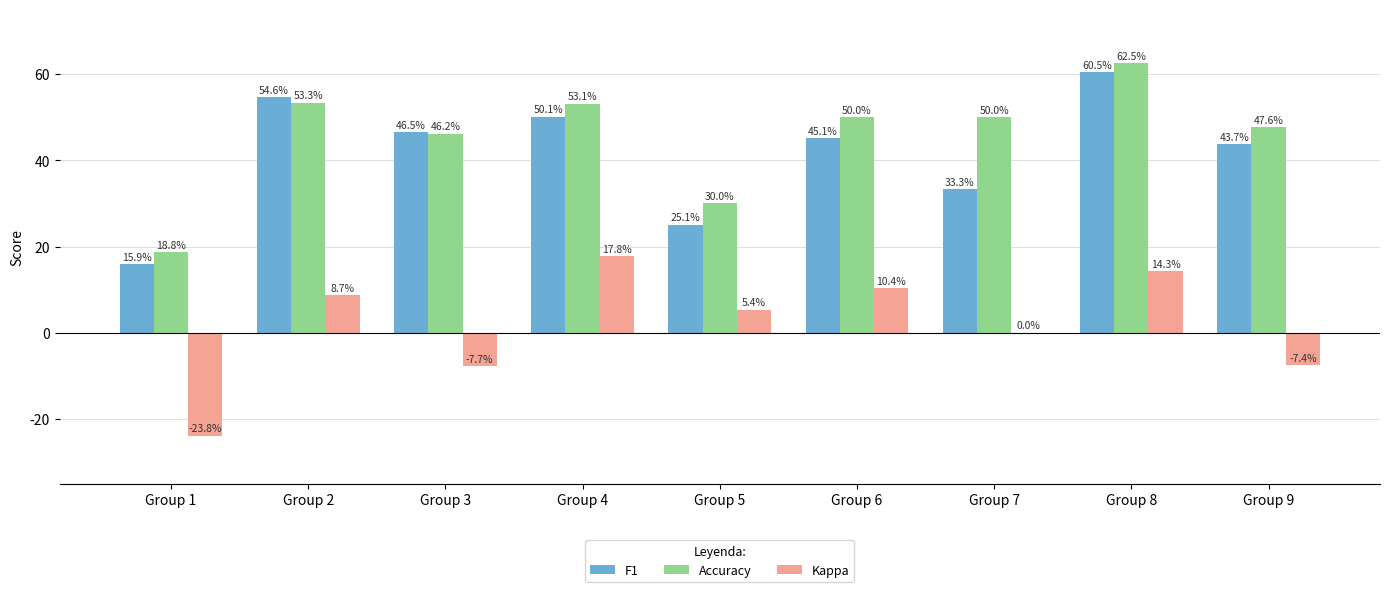

Which label corresponds to the largest value in the chart?

Group 8